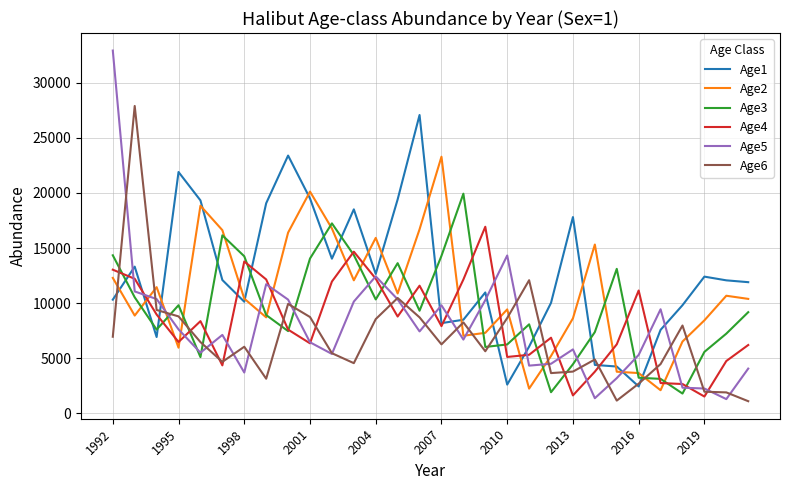

True or false: Age3 and Age5 cross at least once.

True